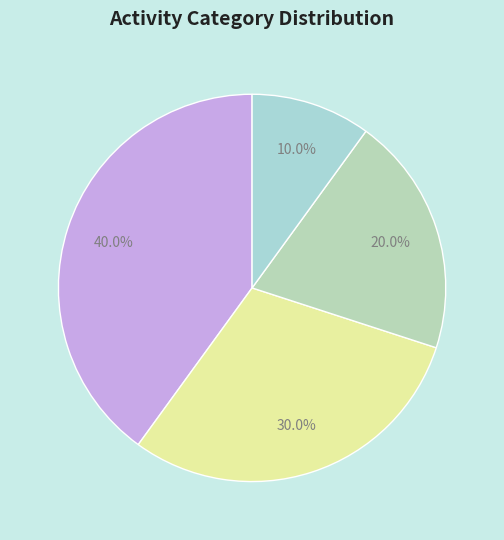

Does any single category account for the majority?

No